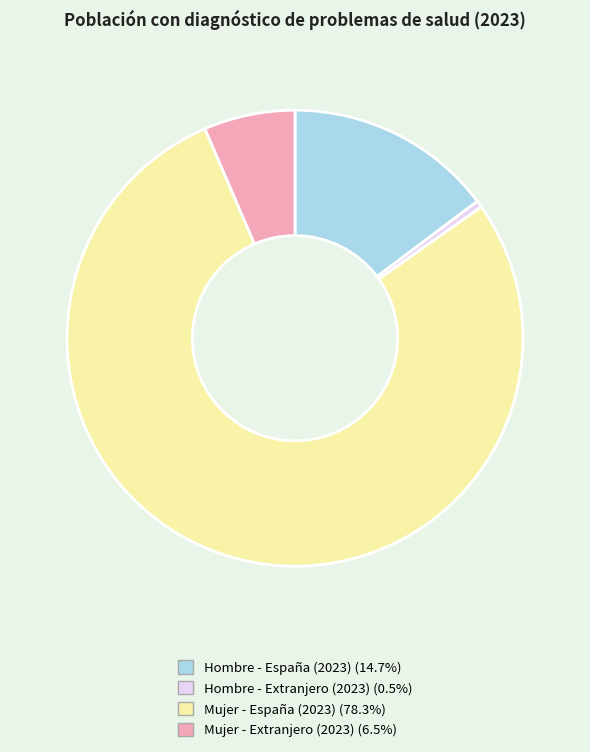

Rank the categories by value from highest to lowest.

Mujer - España (2023), Hombre - España (2023), Mujer - Extranjero (2023), Hombre - Extranjero (2023)